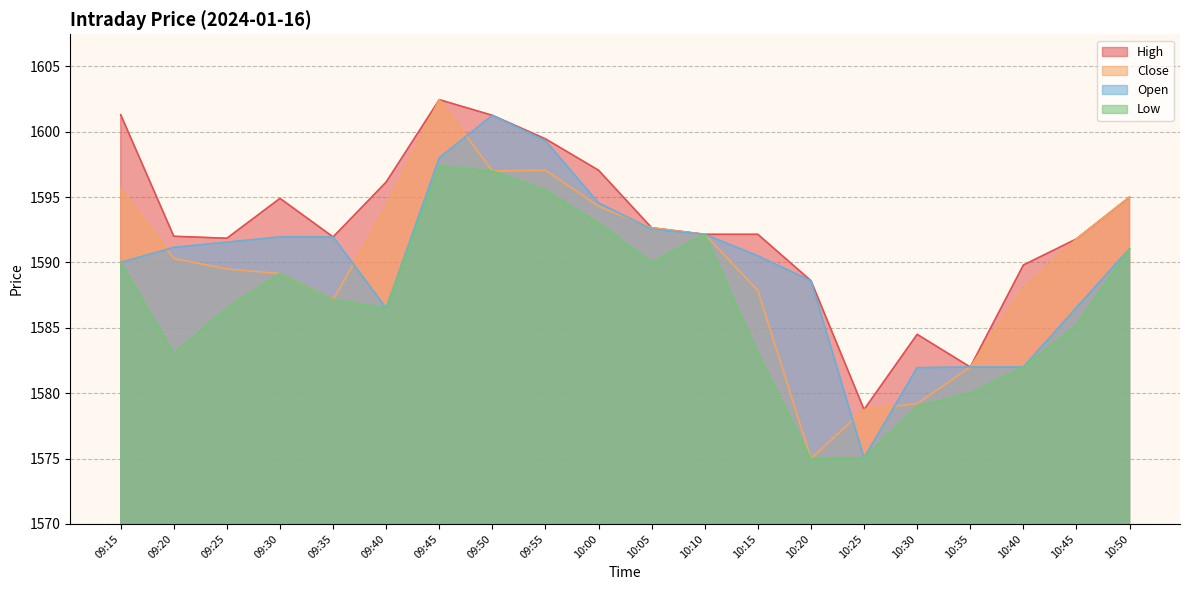

Is it true that Low equals 2497.0 at 09:15?

False